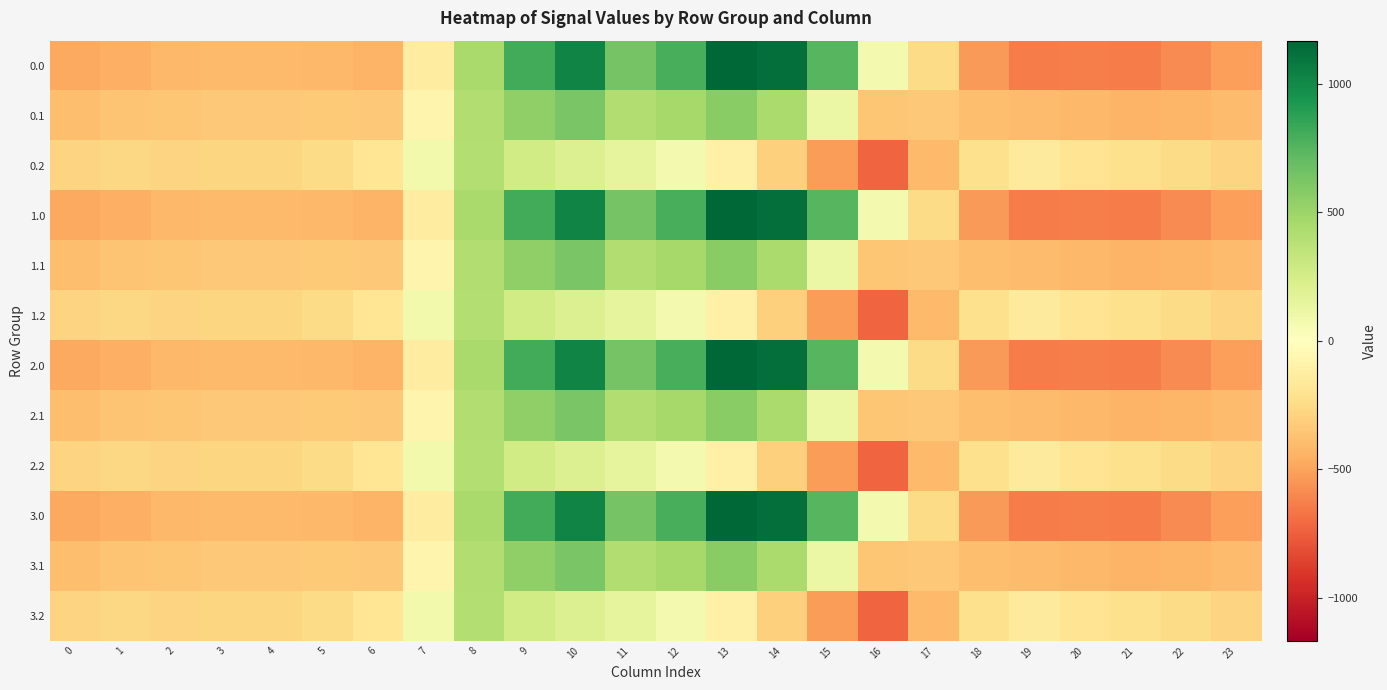

Which has a higher value, 14 or 8?

14